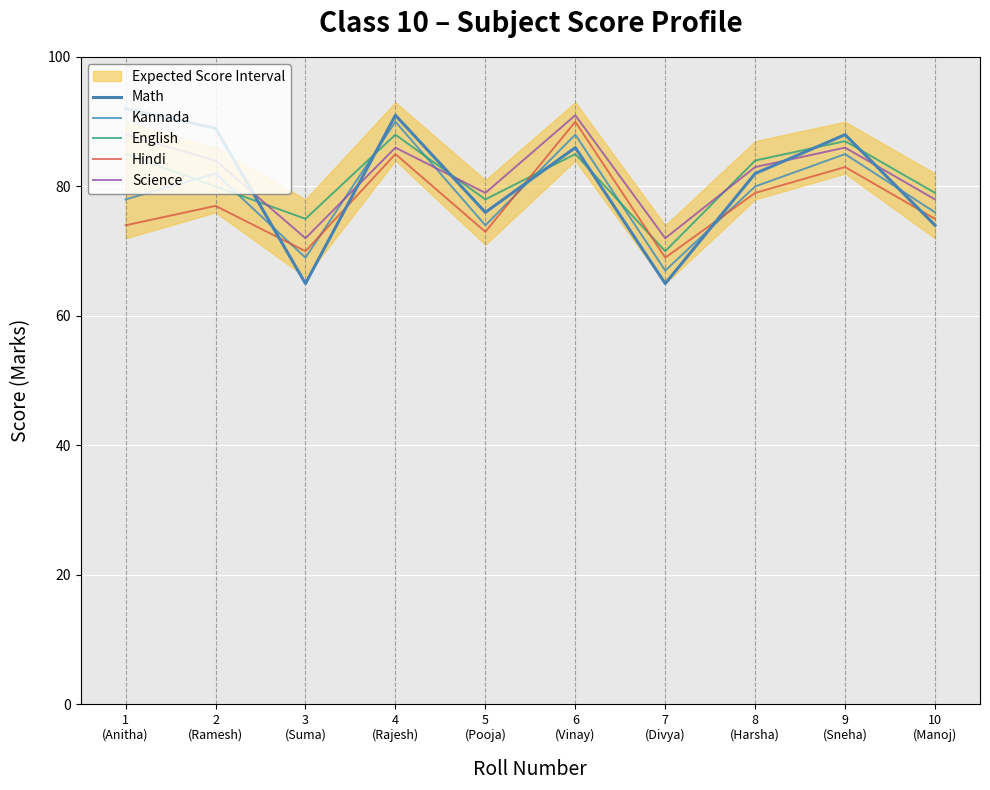

What is the maximum value shown in the chart?

92